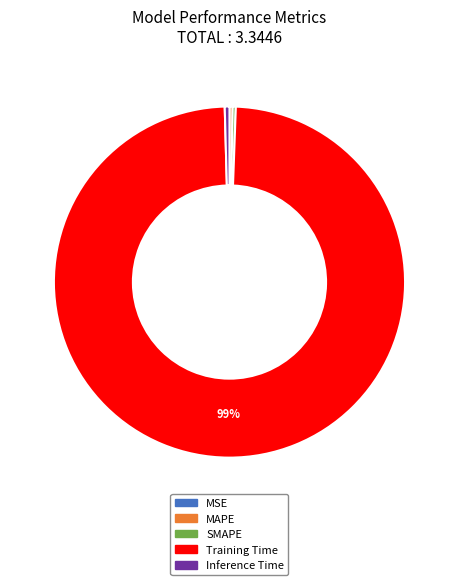

To the nearest percent, what is the average slice percentage?

20%